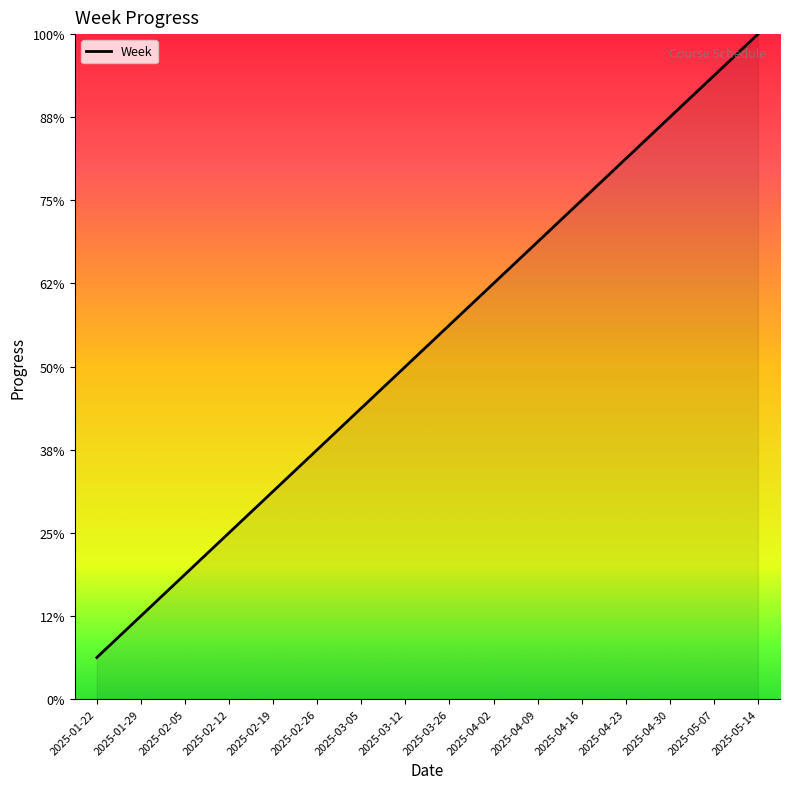

Is this an area chart (filled region under the line)?

Yes